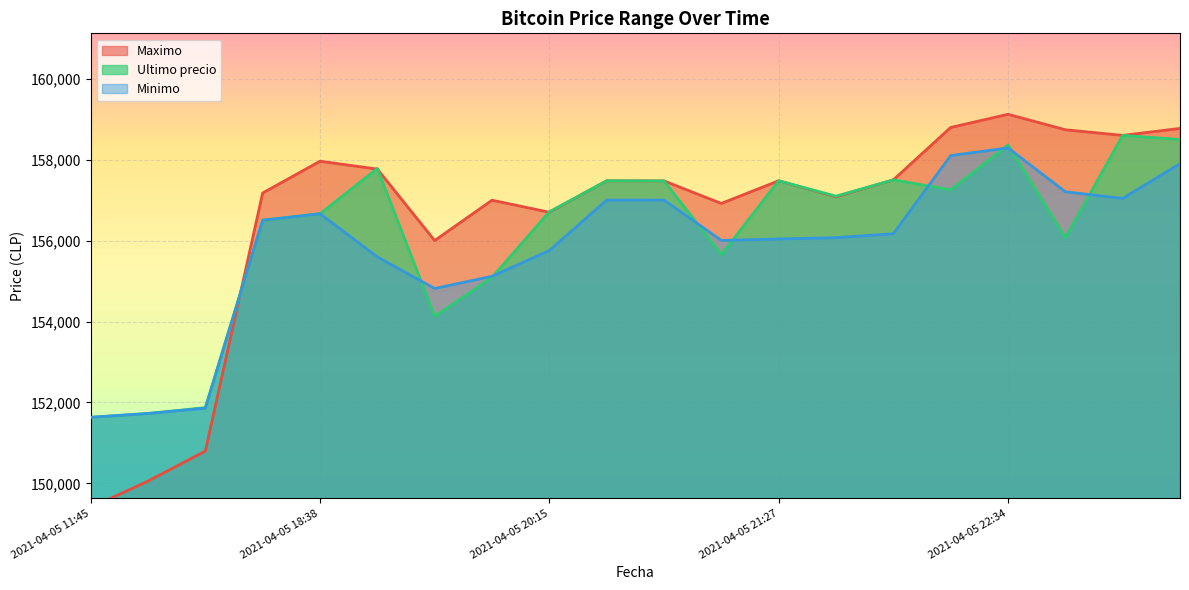

How many times do Ultimo precio and Minimo cross each other?

8